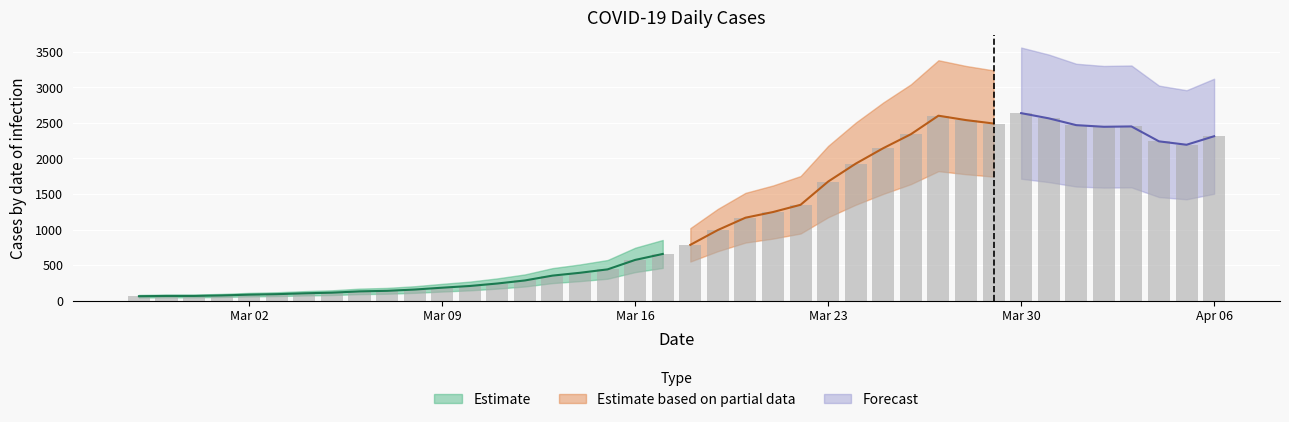

The chart shows a value of 439 at 2020-03-15. True or false?

True